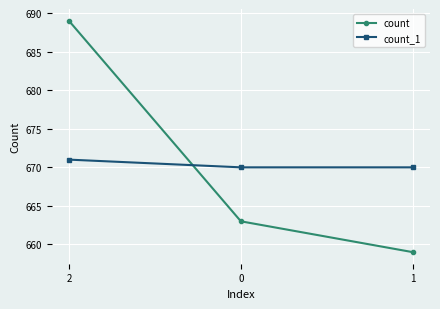

Read the count_1 value at 0.

670